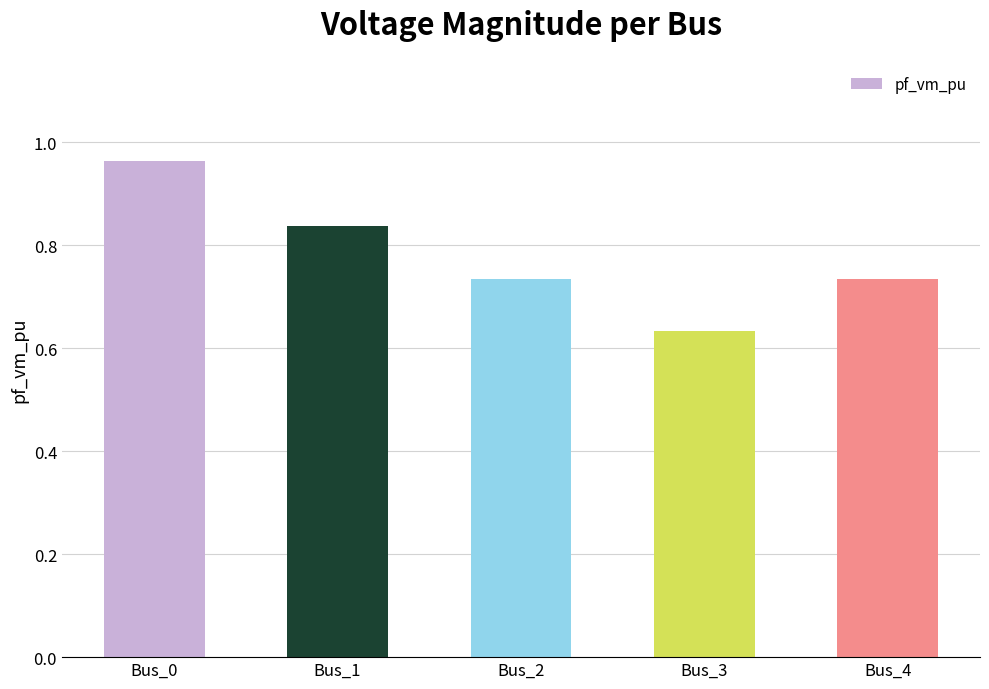

Which label corresponds to the largest value in the chart?

Bus_0